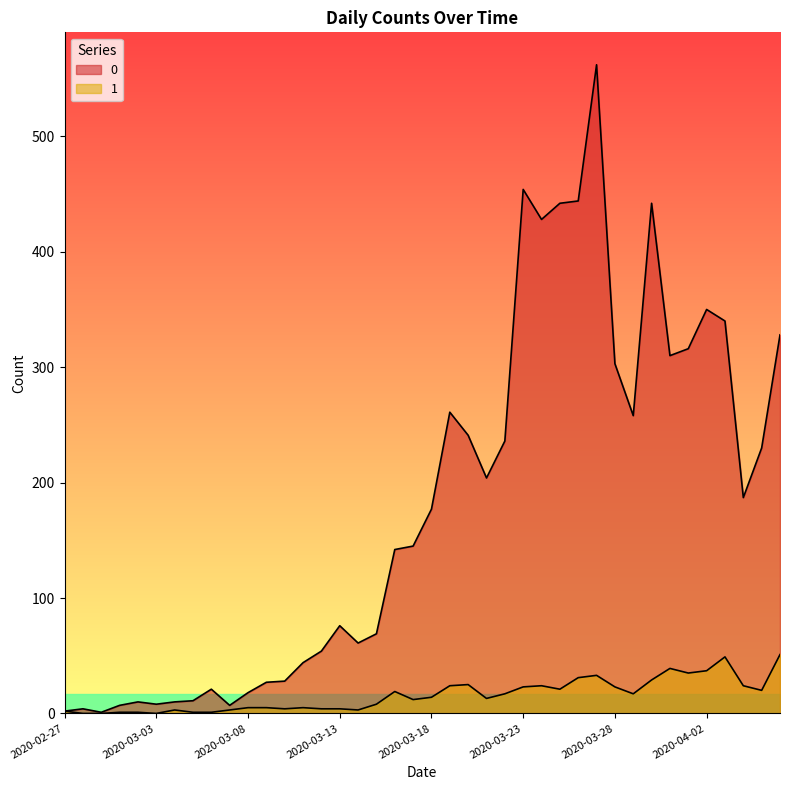

List the series in order of their overall mean, highest first.

0, 1